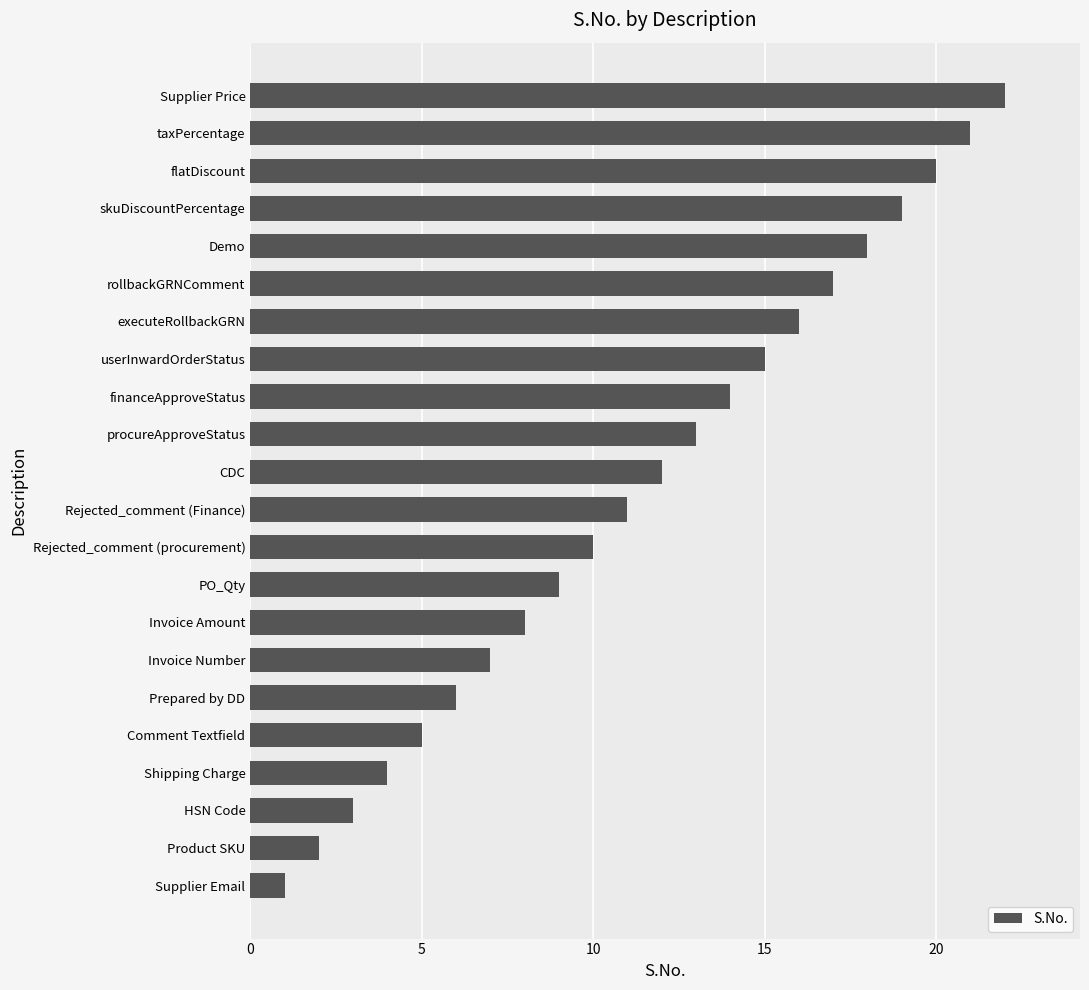

What is the average value?

12